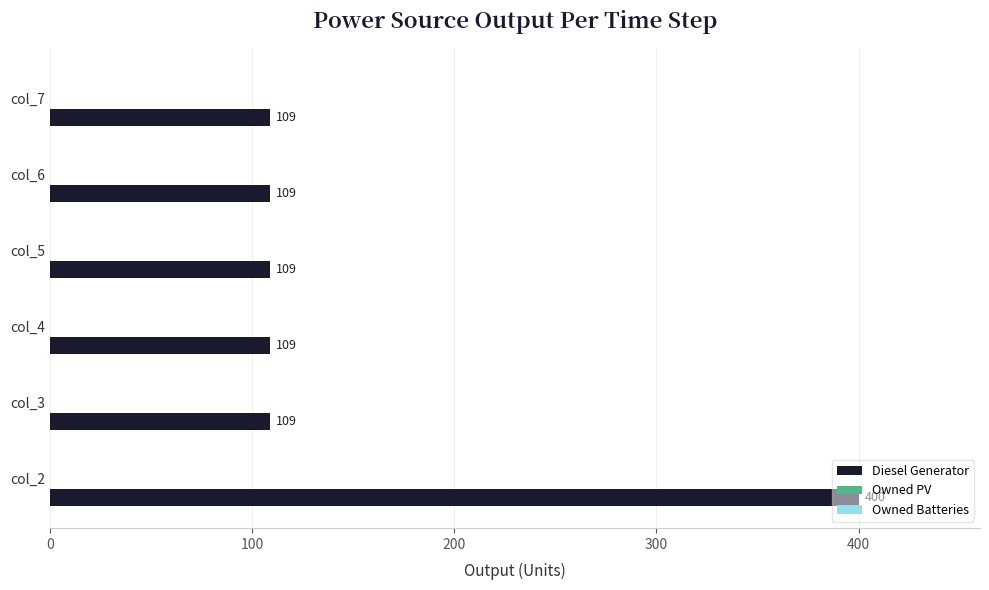

What is the change in value from col_2 to col_4?

-291